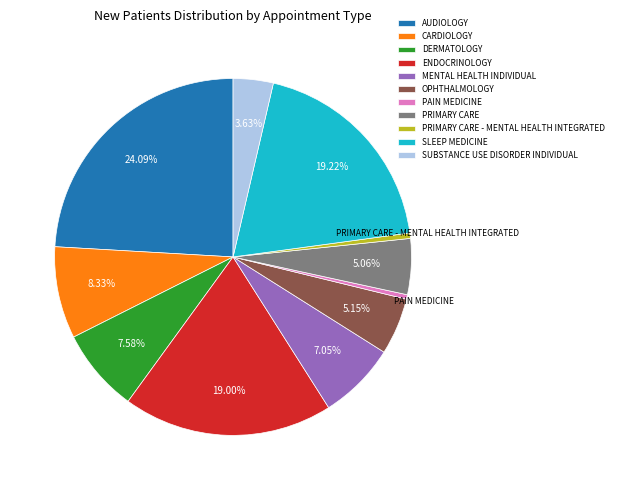

To the nearest percent, what is the combined percentage of ENDOCRINOLOGY and SUBSTANCE USE DISORDER INDIVIDUAL?

23%